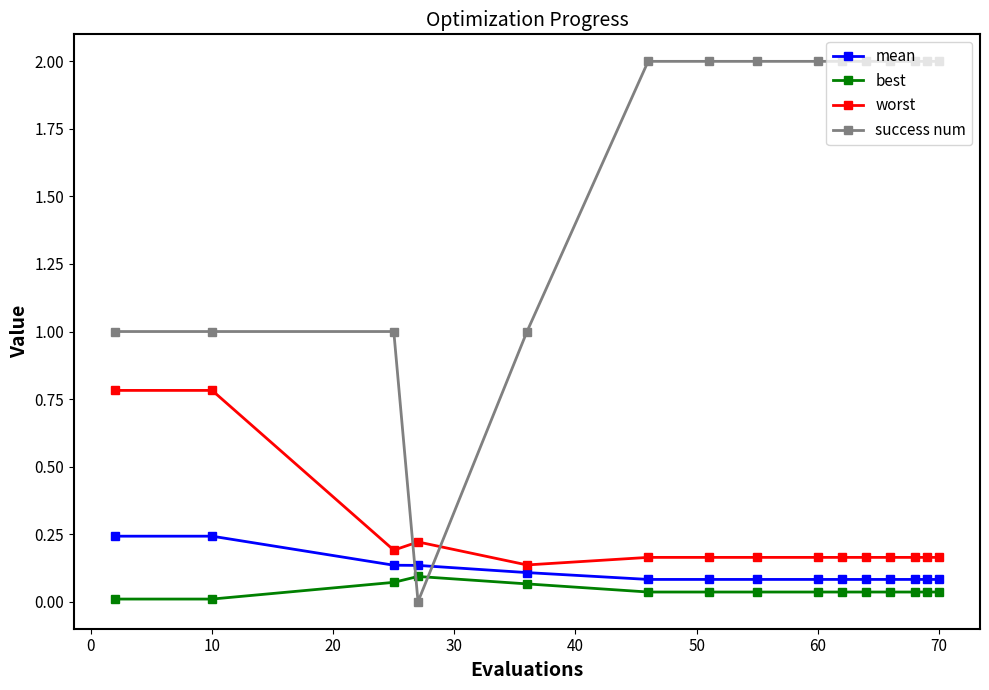

Which series has the widest spread of values?

success num